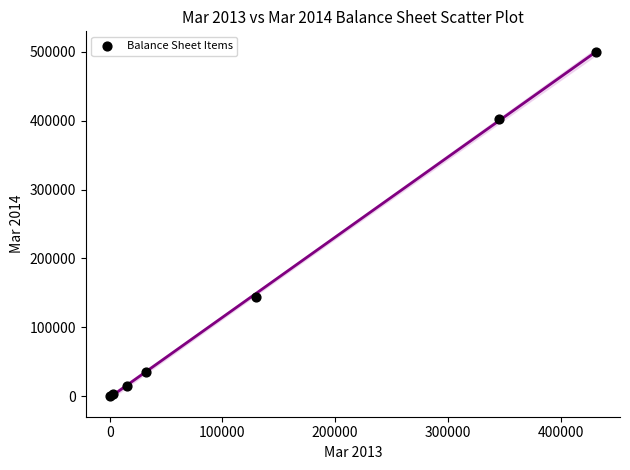

What Y value in the scatter plot is closest to 249896?

143786